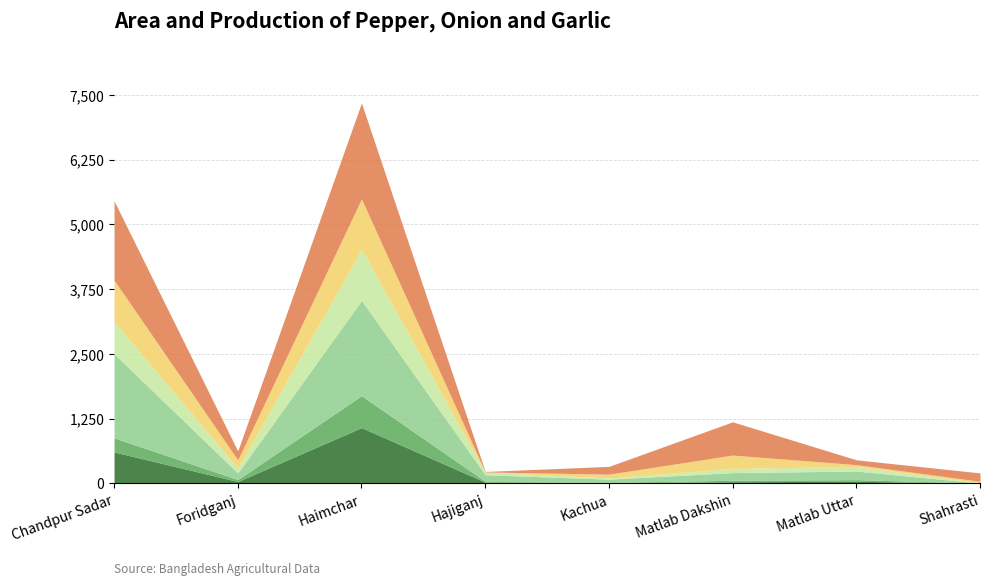

In Garlic - Area, how many points are higher than both neighbors (excluding endpoints)?

2